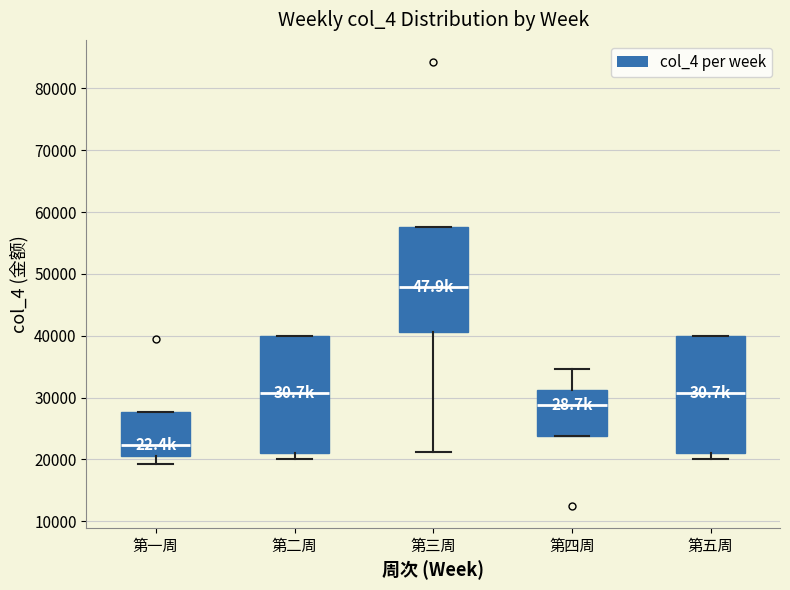

Which box's median line is the lowest?

第一周